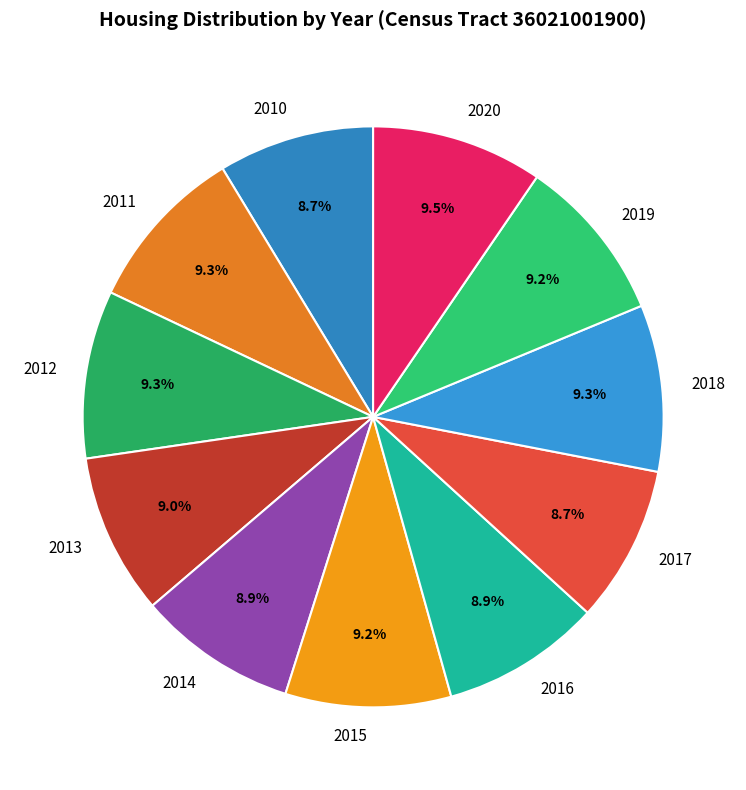

Which has a higher value, 2015 or 2010?

2015